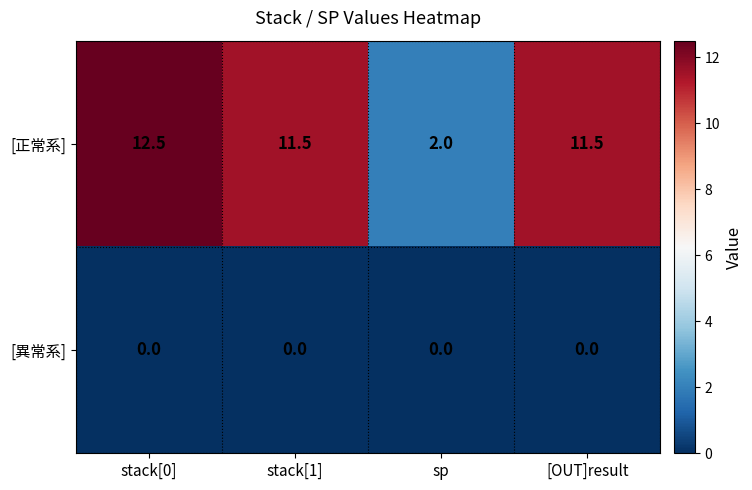

At which category does the chart reach its peak across all series?

stack[0]